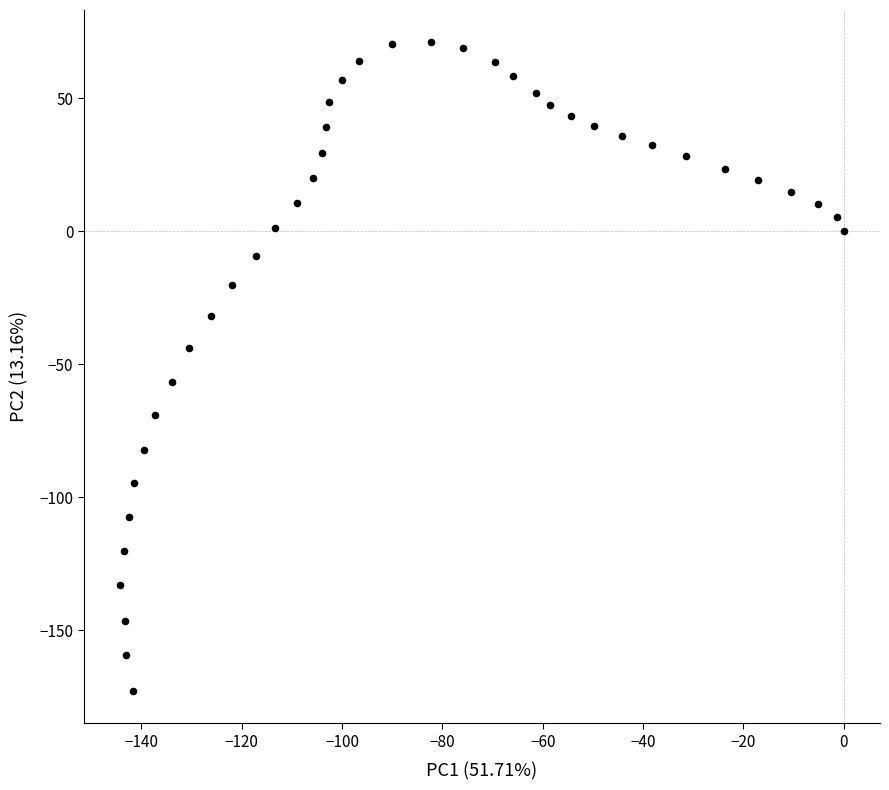

What is the range of Y values (max minus min)?

243.7